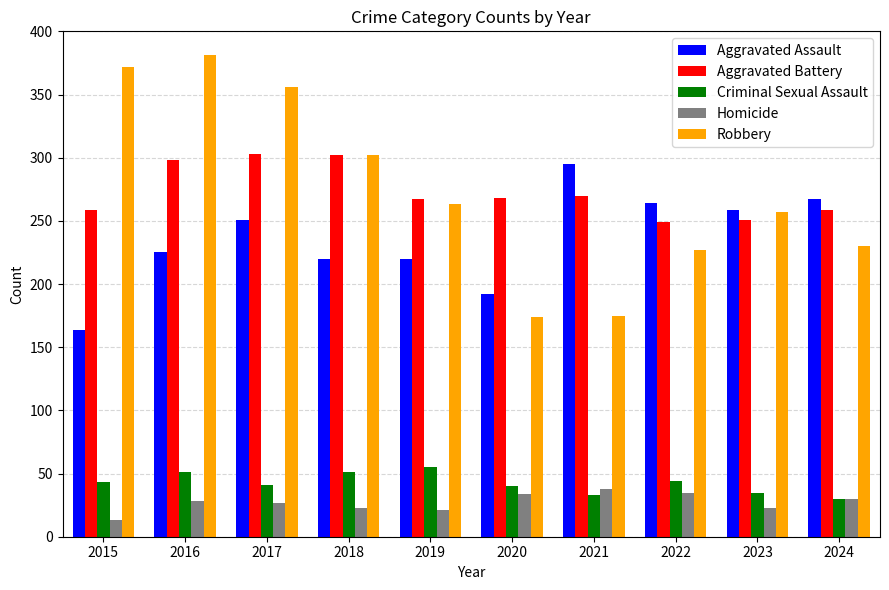

Is the value of Criminal Sexual Assault at 2016 greater than the value of Aggravated Assault at 2019?

No